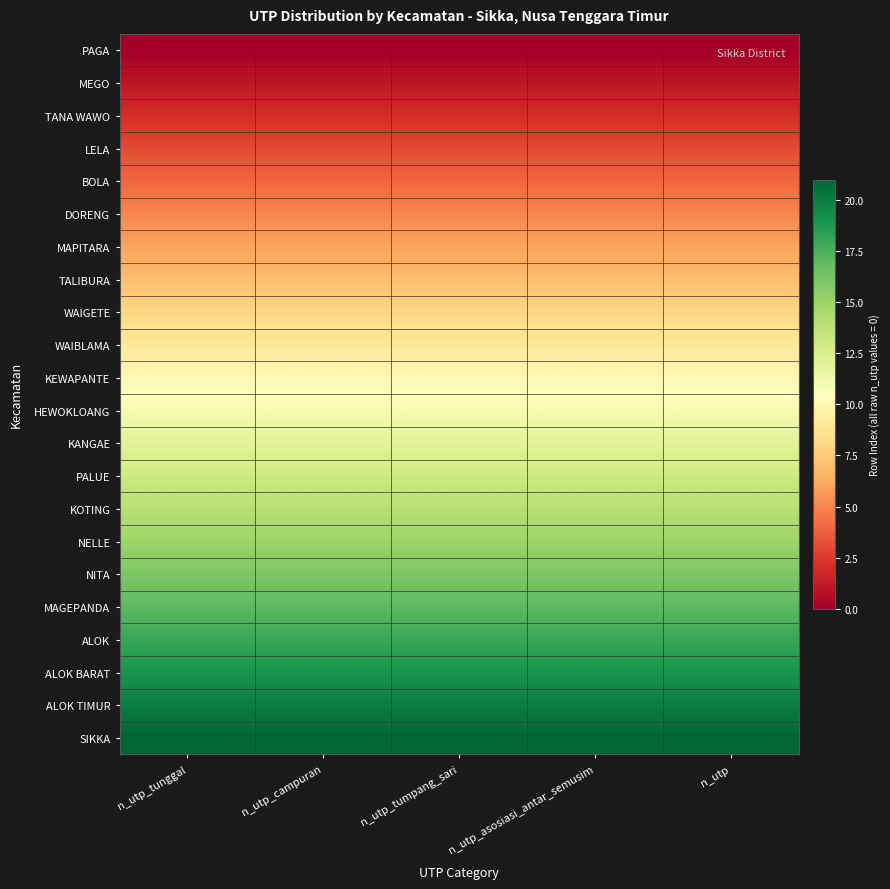

Reading left to right, extract all data points from this chart.

row_0: n_utp_tunggal=0	n_utp_campuran=0	n_utp_tumpang_sari=0	n_utp_asosiasi_antar_semusim=0	n_utp=0
row_1: n_utp_tunggal=1	n_utp_campuran=1	n_utp_tumpang_sari=1	n_utp_asosiasi_antar_semusim=1	n_utp=1
row_2: n_utp_tunggal=2	n_utp_campuran=2	n_utp_tumpang_sari=2	n_utp_asosiasi_antar_semusim=2	n_utp=2
row_3: n_utp_tunggal=3	n_utp_campuran=3	n_utp_tumpang_sari=3	n_utp_asosiasi_antar_semusim=3	n_utp=3
row_4: n_utp_tunggal=4	n_utp_campuran=4	n_utp_tumpang_sari=4	n_utp_asosiasi_antar_semusim=4	n_utp=4
row_5: n_utp_tunggal=5	n_utp_campuran=5	n_utp_tumpang_sari=5	n_utp_asosiasi_antar_semusim=5	n_utp=5
row_6: n_utp_tunggal=6	n_utp_campuran=6	n_utp_tumpang_sari=6	n_utp_asosiasi_antar_semusim=6	n_utp=6
row_7: n_utp_tunggal=7	n_utp_campuran=7	n_utp_tumpang_sari=7	n_utp_asosiasi_antar_semusim=7	n_utp=7
row_8: n_utp_tunggal=8	n_utp_campuran=8	n_utp_tumpang_sari=8	n_utp_asosiasi_antar_semusim=8	n_utp=8
row_9: n_utp_tunggal=9	n_utp_campuran=9	n_utp_tumpang_sari=9	n_utp_asosiasi_antar_semusim=9	n_utp=9
row_10: n_utp_tunggal=10	n_utp_campuran=10	n_utp_tumpang_sari=10	n_utp_asosiasi_antar_semusim=10	n_utp=10
row_11: n_utp_tunggal=11	n_utp_campuran=11	n_utp_tumpang_sari=11	n_utp_asosiasi_antar_semusim=11	n_utp=11
row_12: n_utp_tunggal=12	n_utp_campuran=12	n_utp_tumpang_sari=12	n_utp_asosiasi_antar_semusim=12	n_utp=12
row_13: n_utp_tunggal=13	n_utp_campuran=13	n_utp_tumpang_sari=13	n_utp_asosiasi_antar_semusim=13	n_utp=13
row_14: n_utp_tunggal=14	n_utp_campuran=14	n_utp_tumpang_sari=14	n_utp_asosiasi_antar_semusim=14	n_utp=14
row_15: n_utp_tunggal=15	n_utp_campuran=15	n_utp_tumpang_sari=15	n_utp_asosiasi_antar_semusim=15	n_utp=15
row_16: n_utp_tunggal=16	n_utp_campuran=16	n_utp_tumpang_sari=16	n_utp_asosiasi_antar_semusim=16	n_utp=16
row_17: n_utp_tunggal=17	n_utp_campuran=17	n_utp_tumpang_sari=17	n_utp_asosiasi_antar_semusim=17	n_utp=17
row_18: n_utp_tunggal=18	n_utp_campuran=18	n_utp_tumpang_sari=18	n_utp_asosiasi_antar_semusim=18	n_utp=18
row_19: n_utp_tunggal=19	n_utp_campuran=19	n_utp_tumpang_sari=19	n_utp_asosiasi_antar_semusim=19	n_utp=19
row_20: n_utp_tunggal=20	n_utp_campuran=20	n_utp_tumpang_sari=20	n_utp_asosiasi_antar_semusim=20	n_utp=20
row_21: n_utp_tunggal=21	n_utp_campuran=21	n_utp_tumpang_sari=21	n_utp_asosiasi_antar_semusim=21	n_utp=21